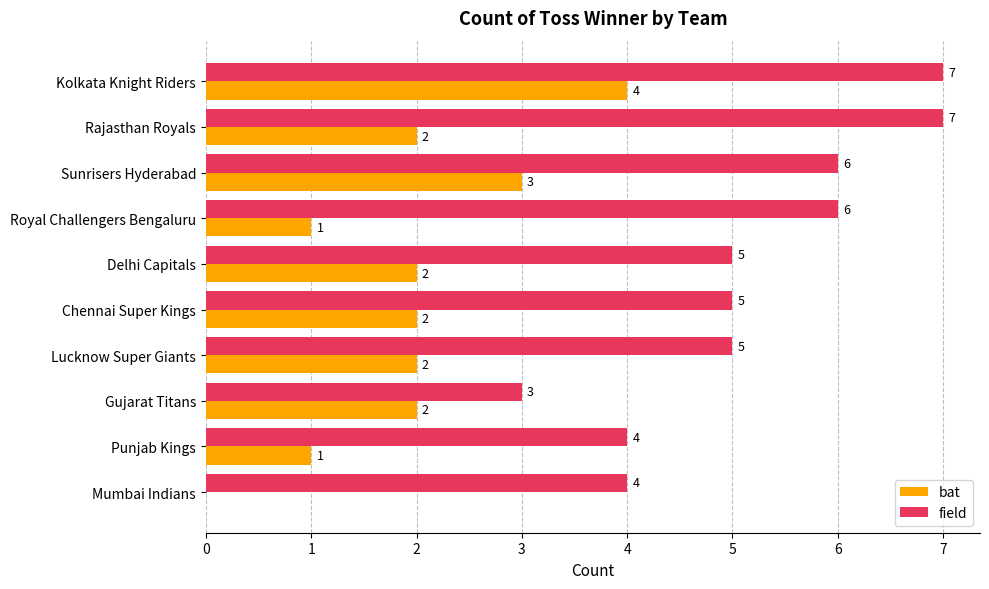

How many bat values are between 1 and 2?

7